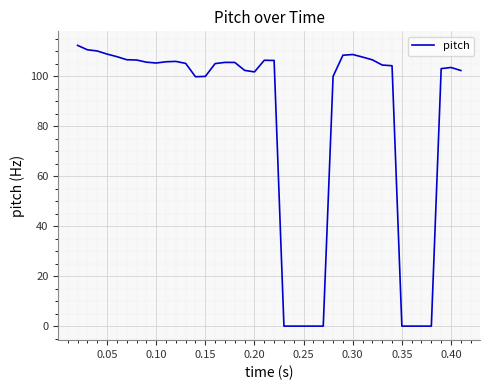

What is the difference between the maximum and minimum values?

112.3